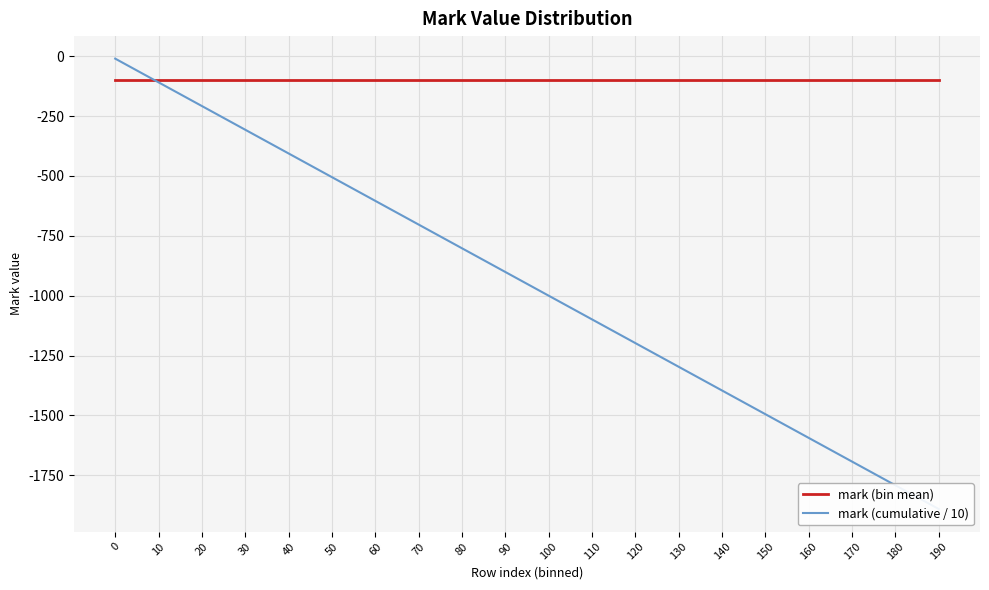

True or false: mark (cumulative / 10) has more than 2 points higher than both neighbors.

False